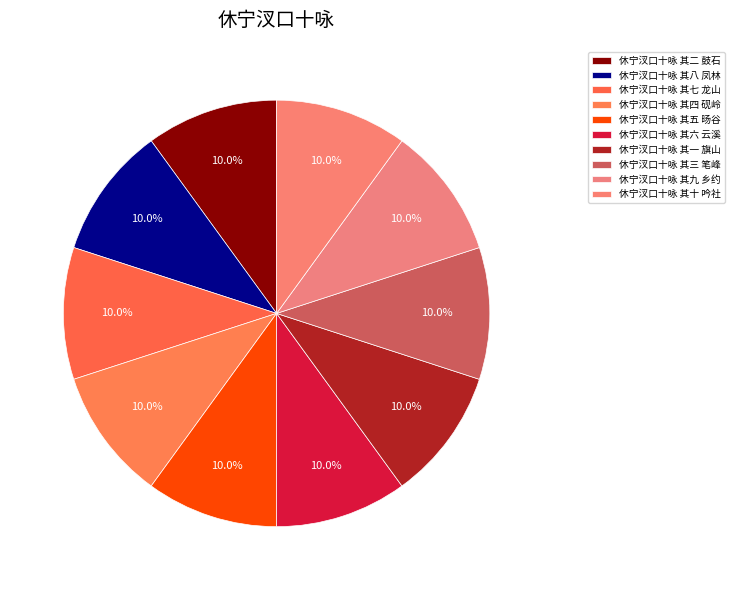

The 休宁汊口十咏 其二 鼓石 slice represents 10% of the pie. True or false?

True